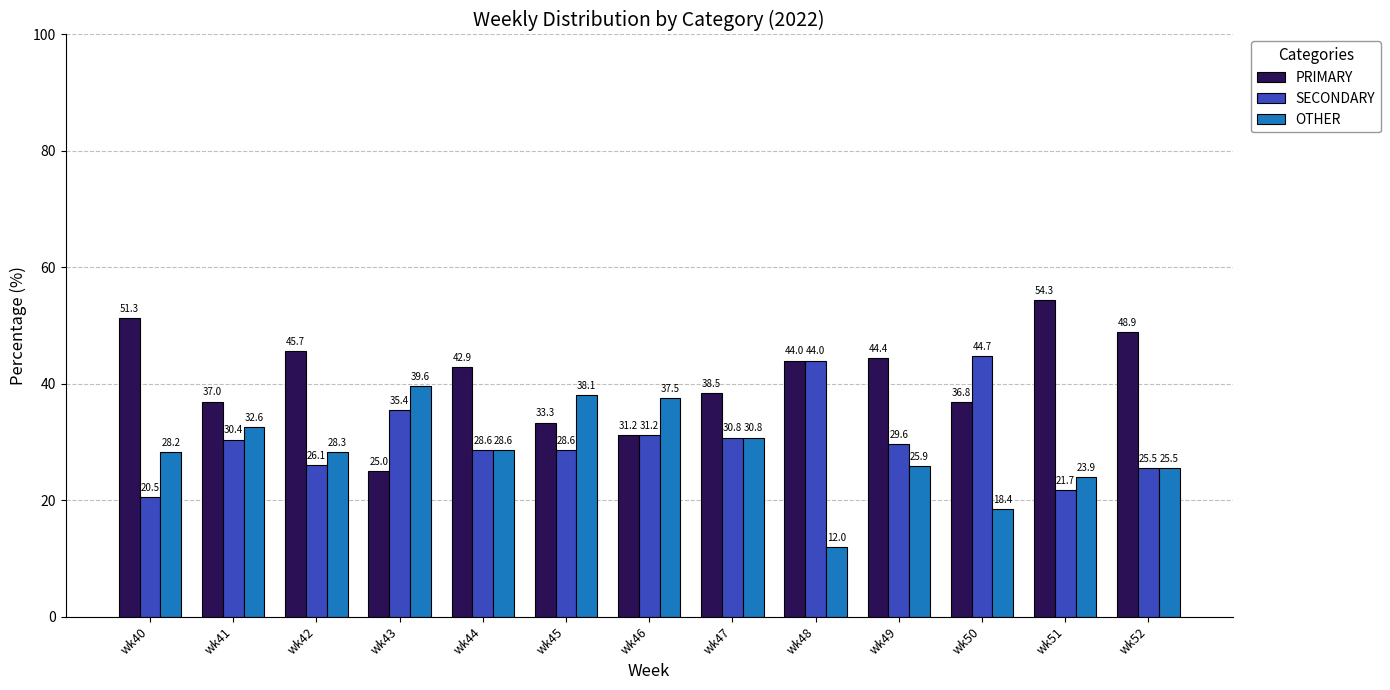

What are all the series names shown in the legend?

PRIMARY, SECONDARY, OTHER